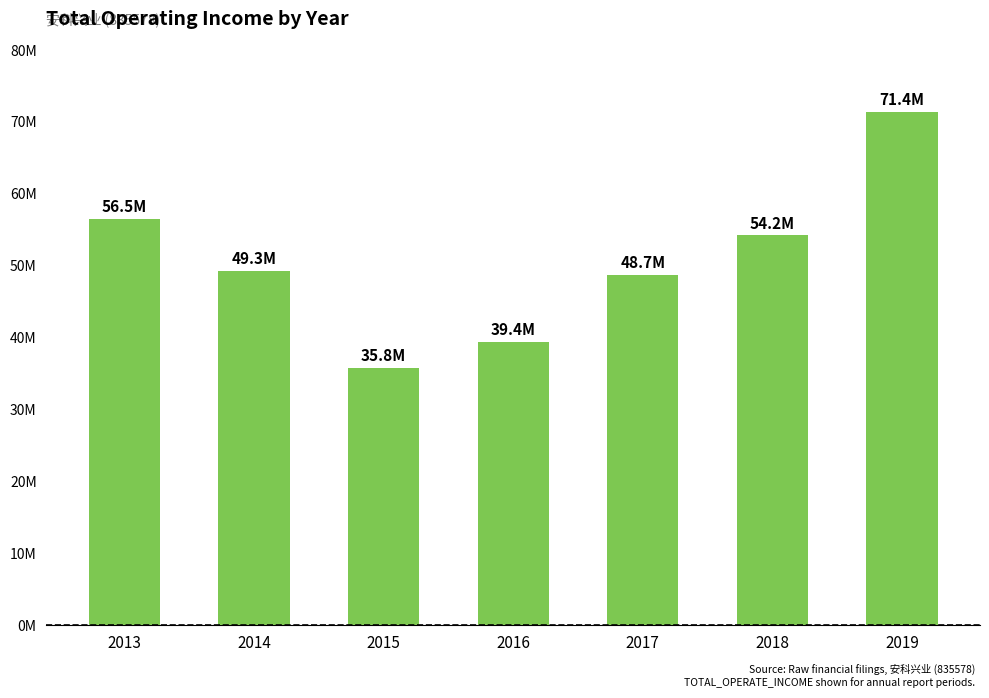

Reading left to right, what are all the values shown in this chart?

56510721.4	49278787.5	35814447.5	39435207.7	48733885.7	54228260.8	71429319.3